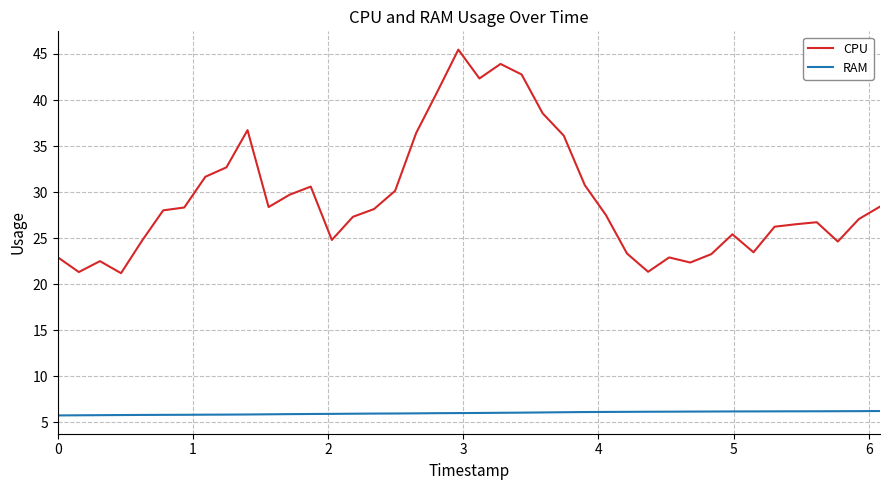

Which series has the widest spread of values?

CPU